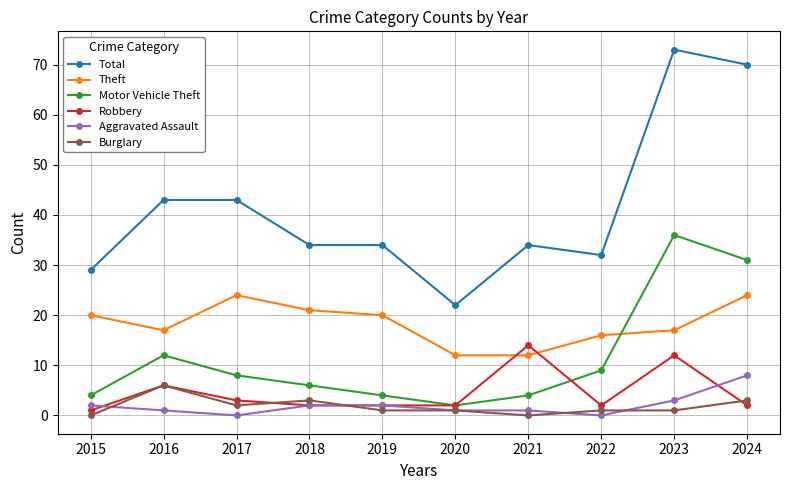

What is the difference between the second highest and second lowest values in the Total series?

41